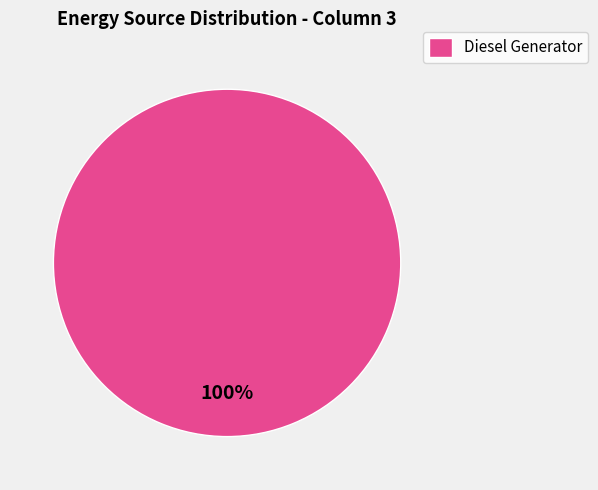

Rank the categories by value from highest to lowest.

Diesel Generator